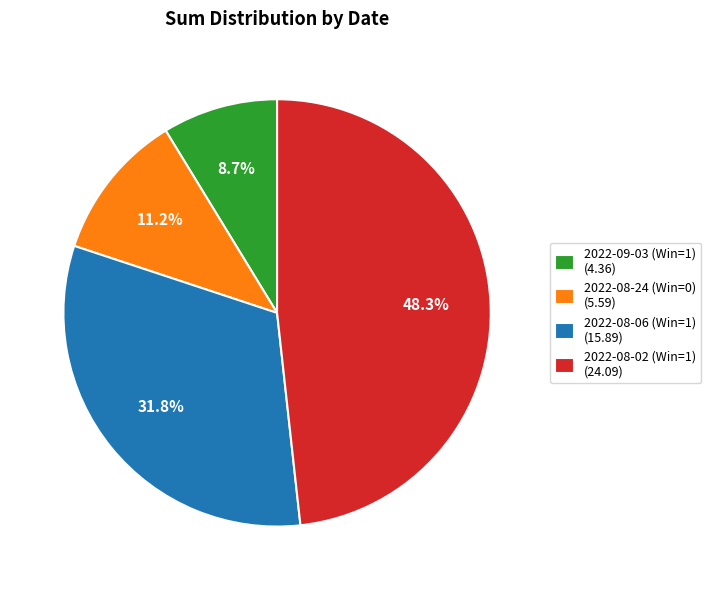

To the nearest percent, what percentage of the pie is 2022-09-03 (Win=1)?

9%